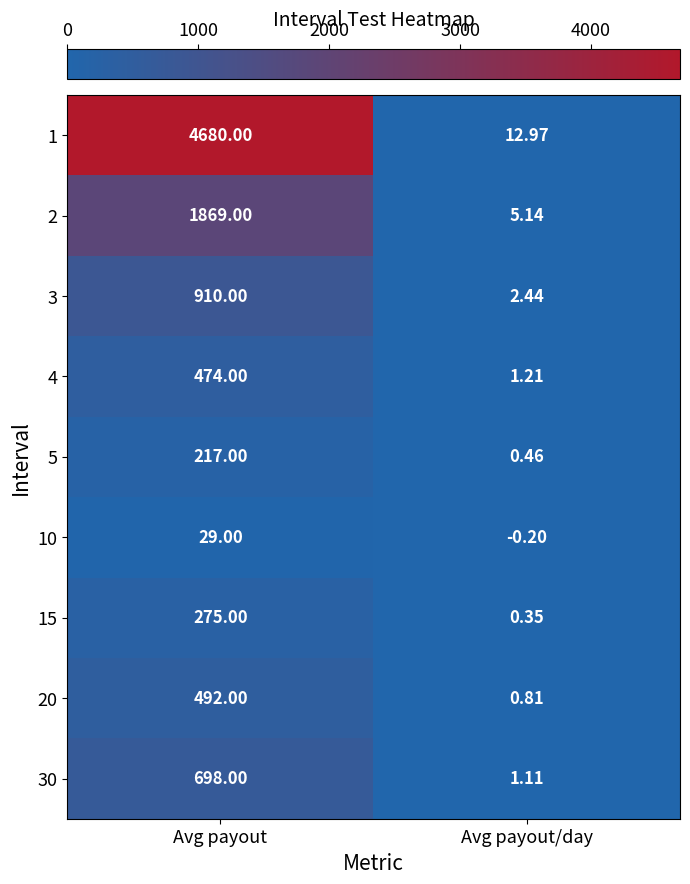

Which category has the lowest value across all series?

Avg payout/day